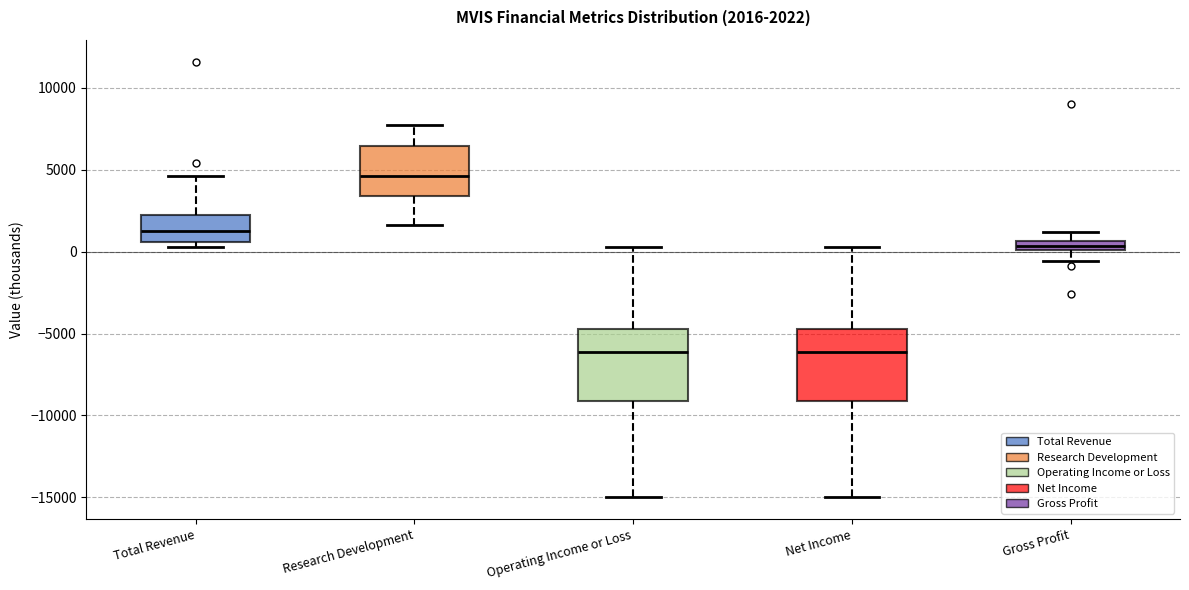

Which box has the highest median line?

Research Development